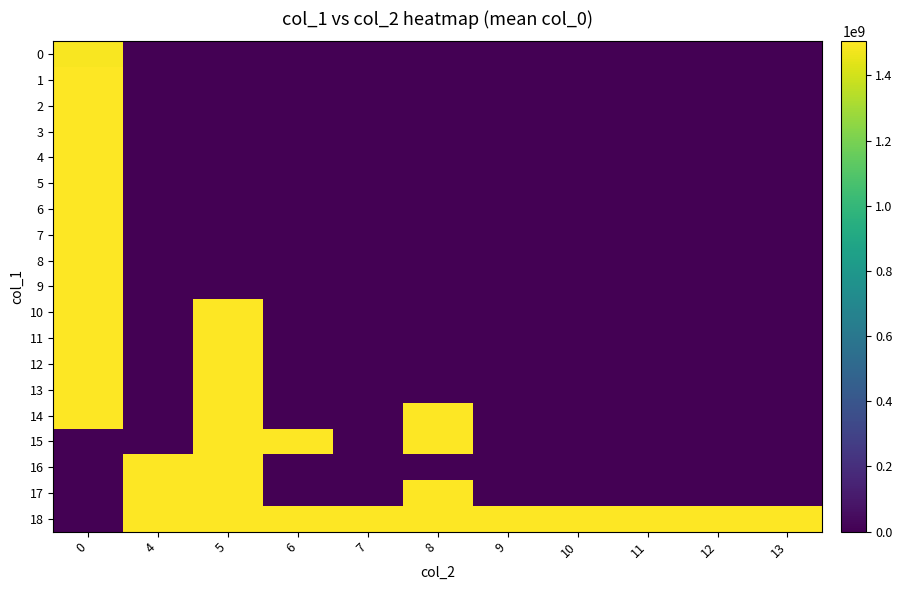

What is the total value across all series at 10?

1502780652.0